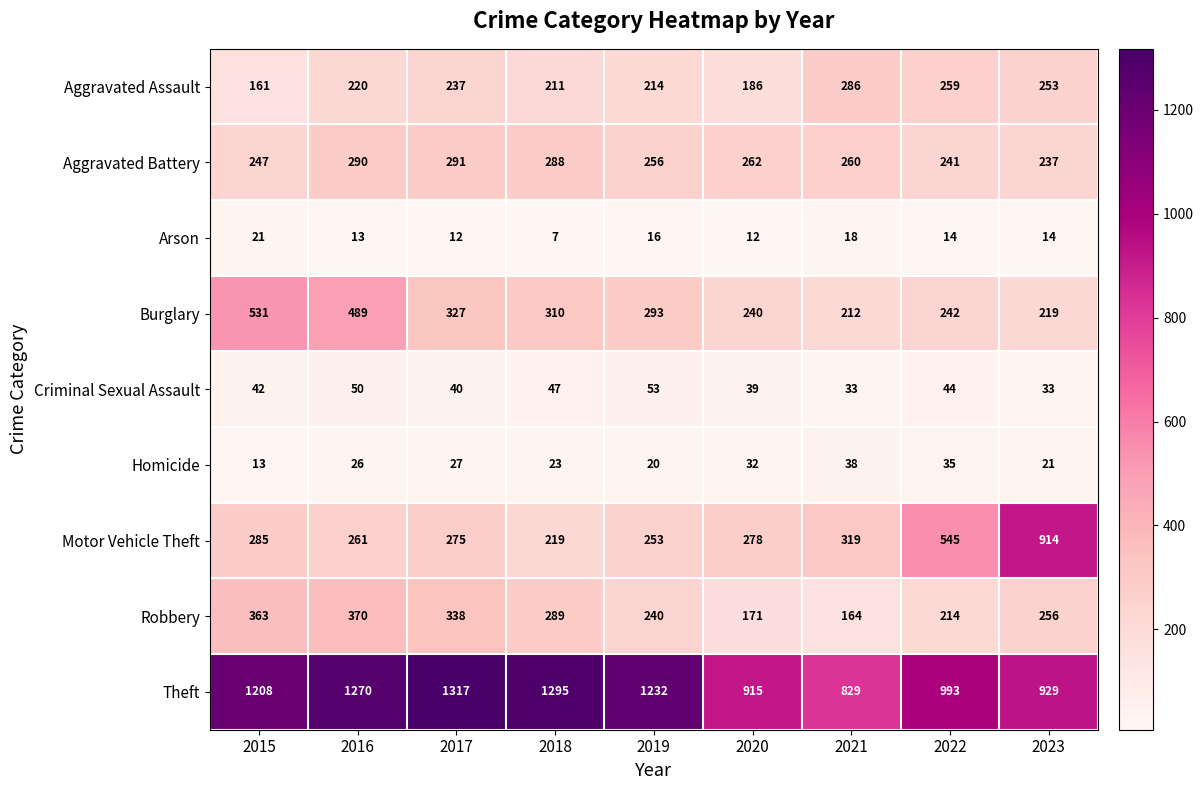

Which series has the largest total across all categories?

Theft